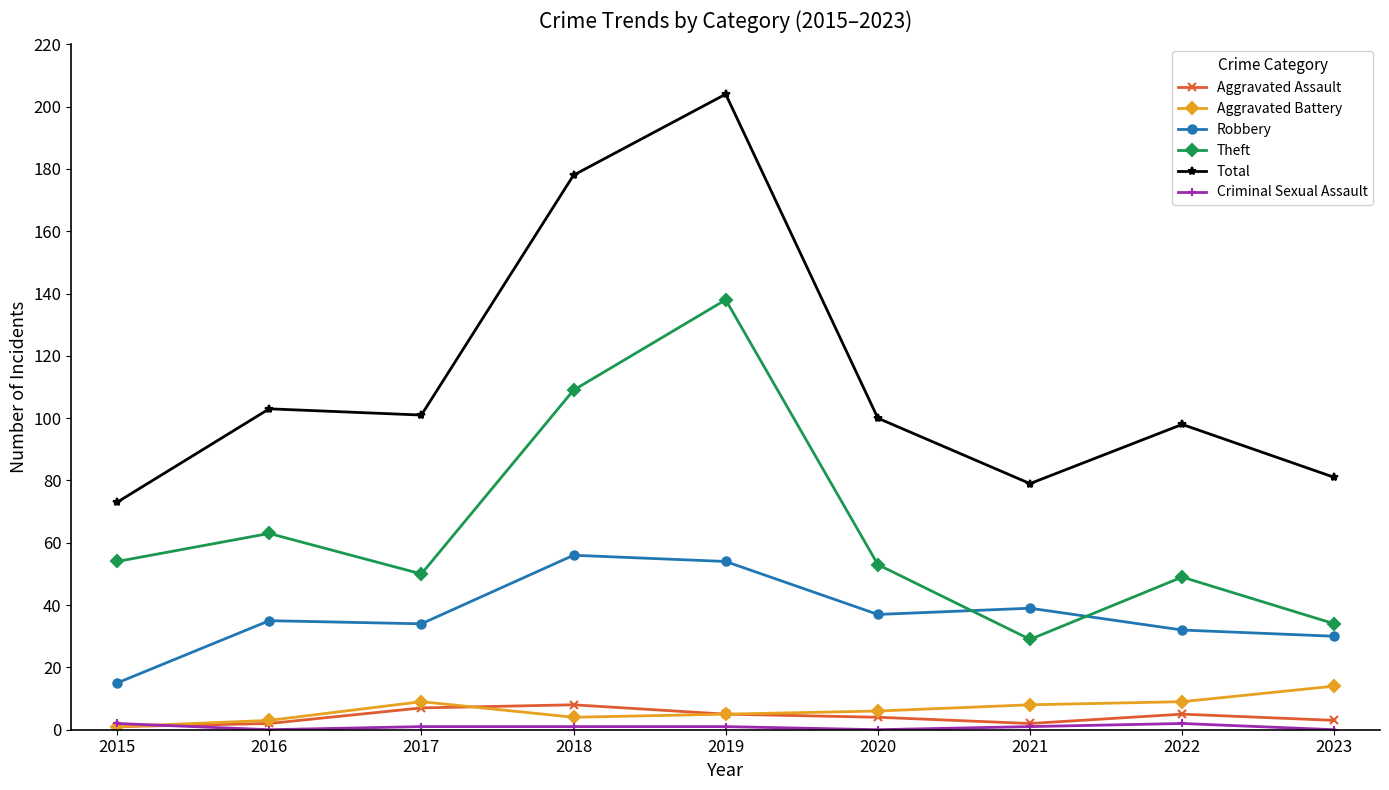

The Total series shows 137 at 2017. True or false?

False